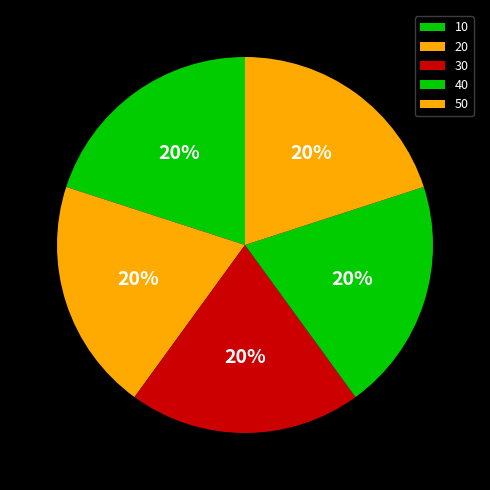

To the nearest percent, what is the average slice percentage?

20%